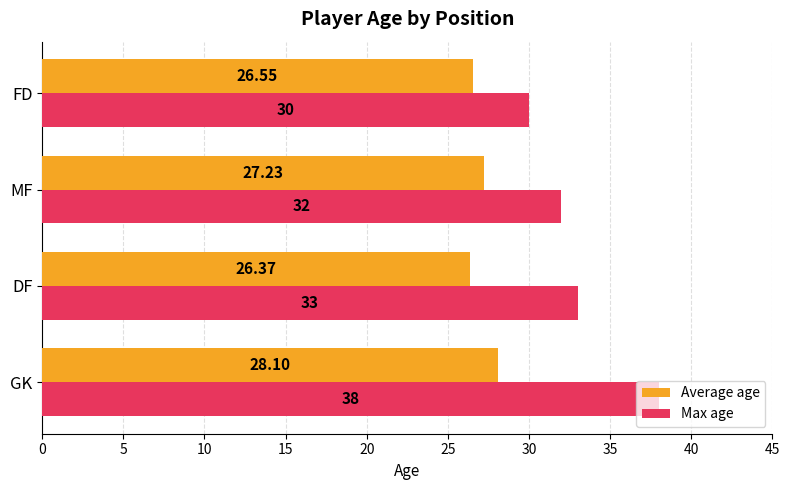

At which category is the sum across all series the highest?

GK